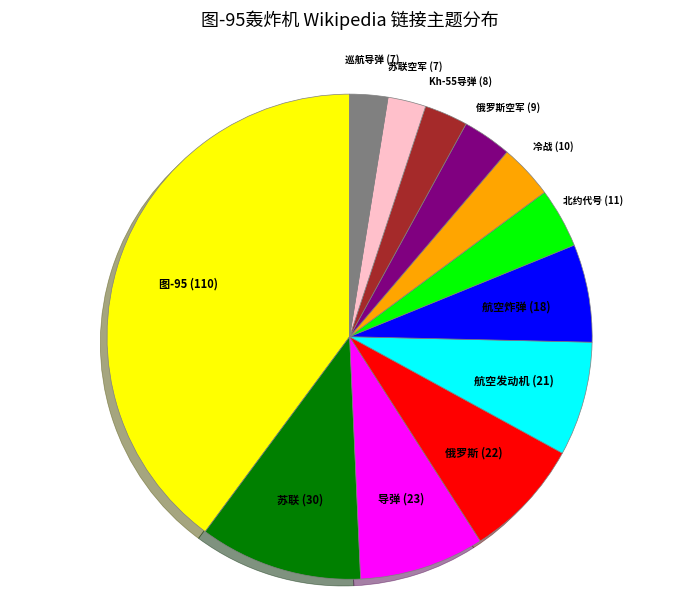

Does any single category account for the majority?

No